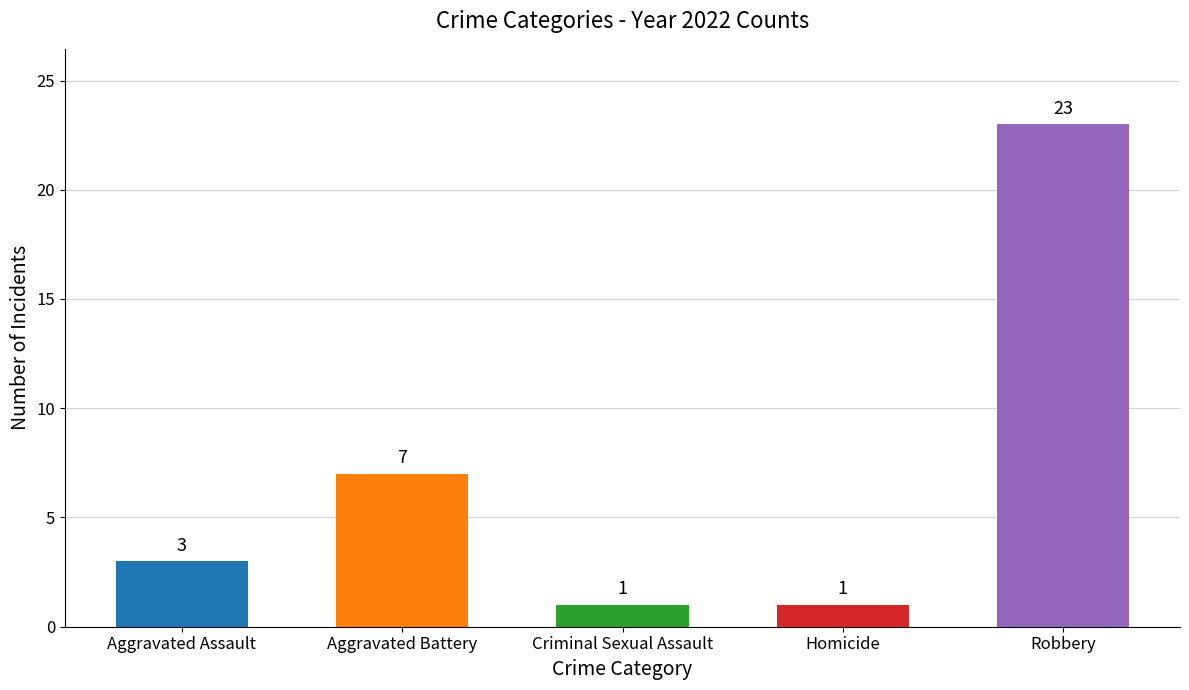

Reading left to right, transcribe all the data shown in this chart.

Aggravated Assault=3	Aggravated Battery=7	Criminal Sexual Assault=1	Homicide=1	Robbery=23